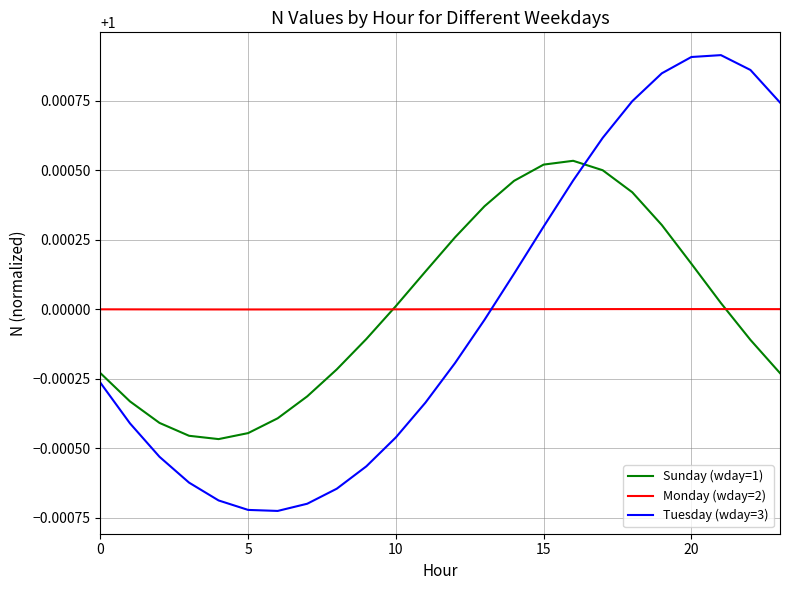

True or false: Tuesday (wday=3) and Sunday (wday=1) intersect in this chart.

True